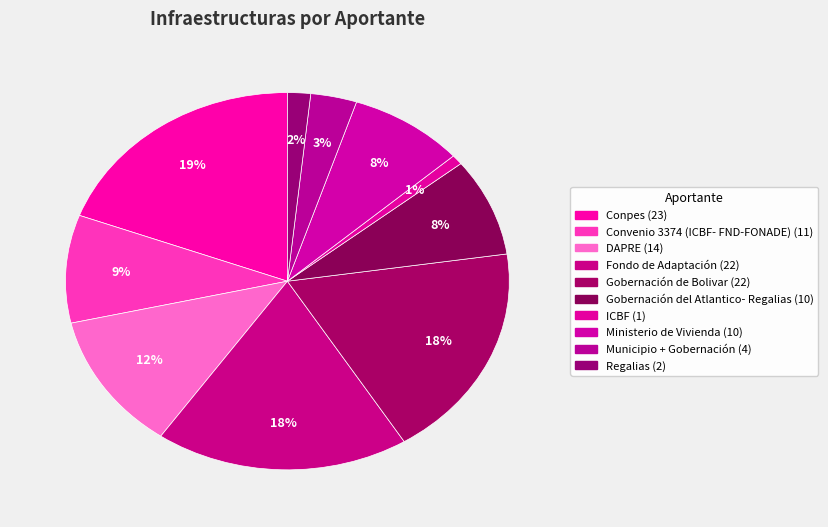

How many slices are in this pie chart?

10